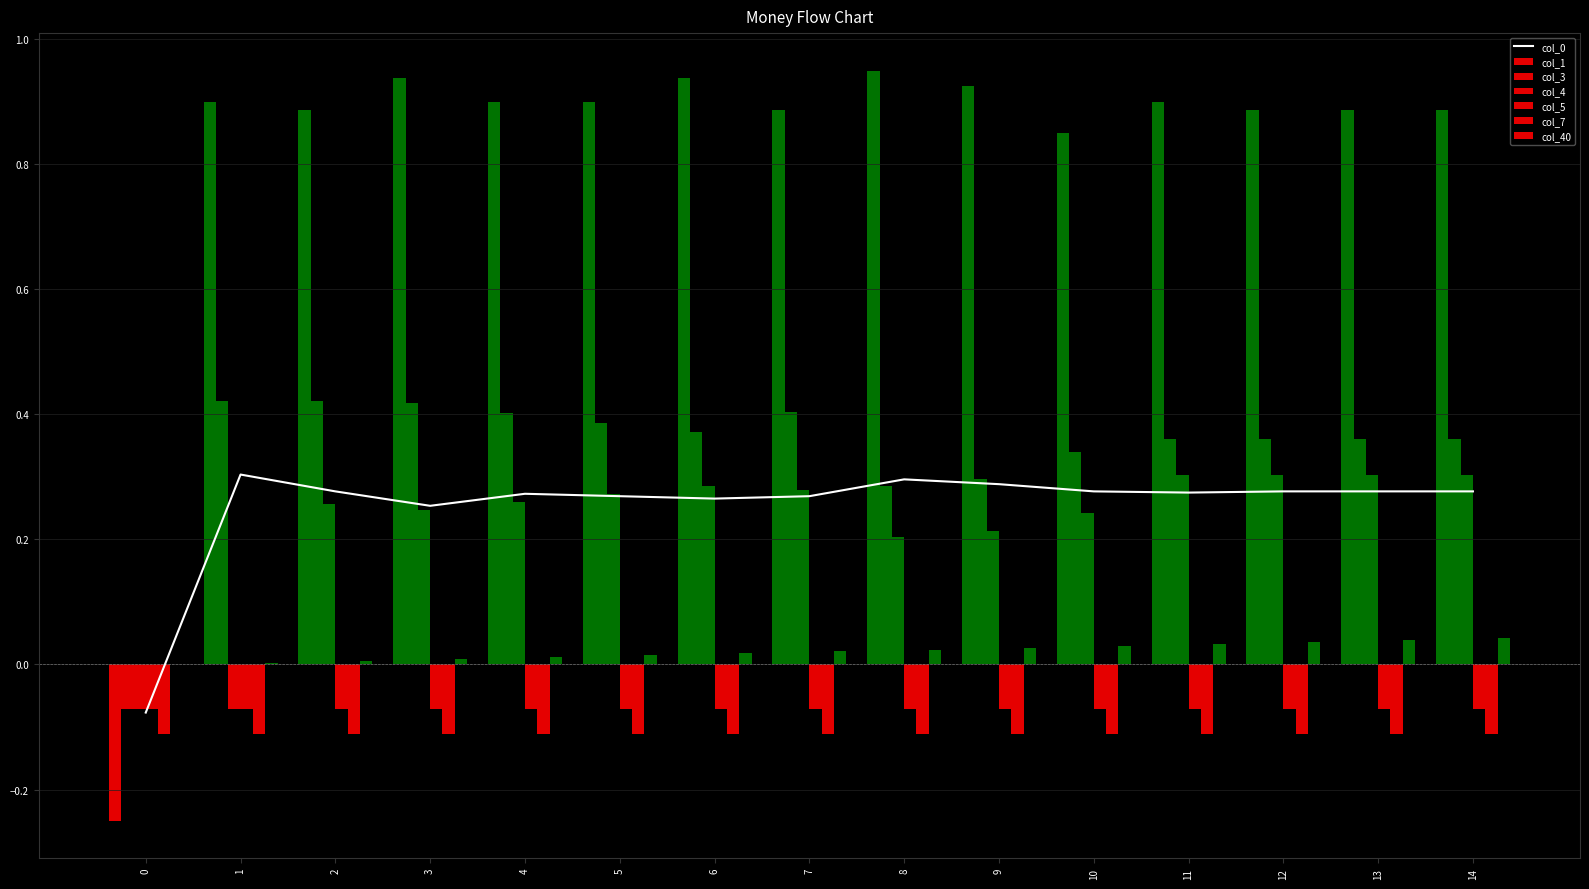

What is the smallest value displayed?

-0.2